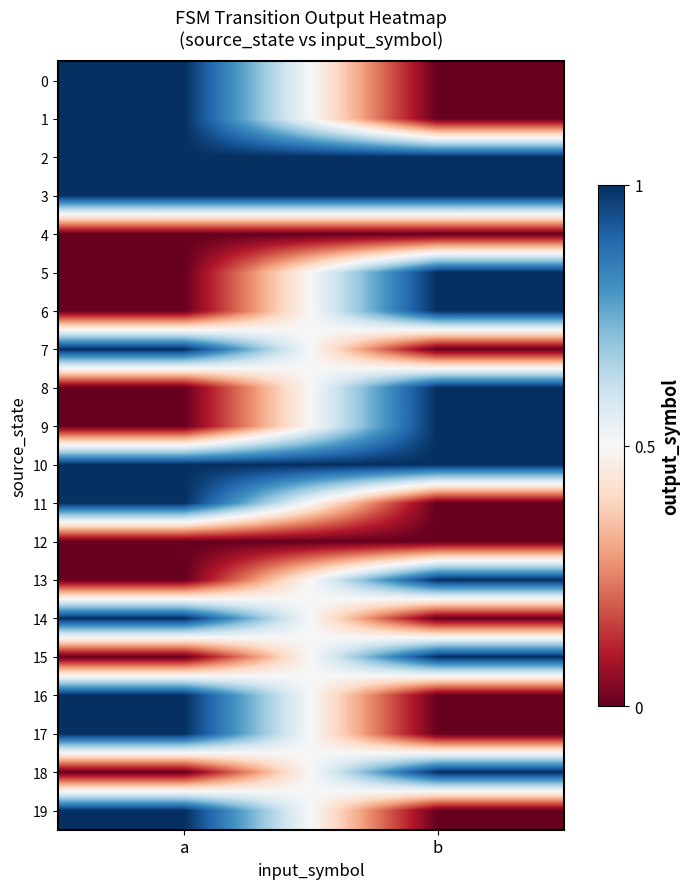

At a, list the series in order from smallest to largest.

4, 5, 6, 8, 9, 12, 13, 15, 18, 0, 1, 2, 3, 7, 10, 11, 14, 16, 17, 19